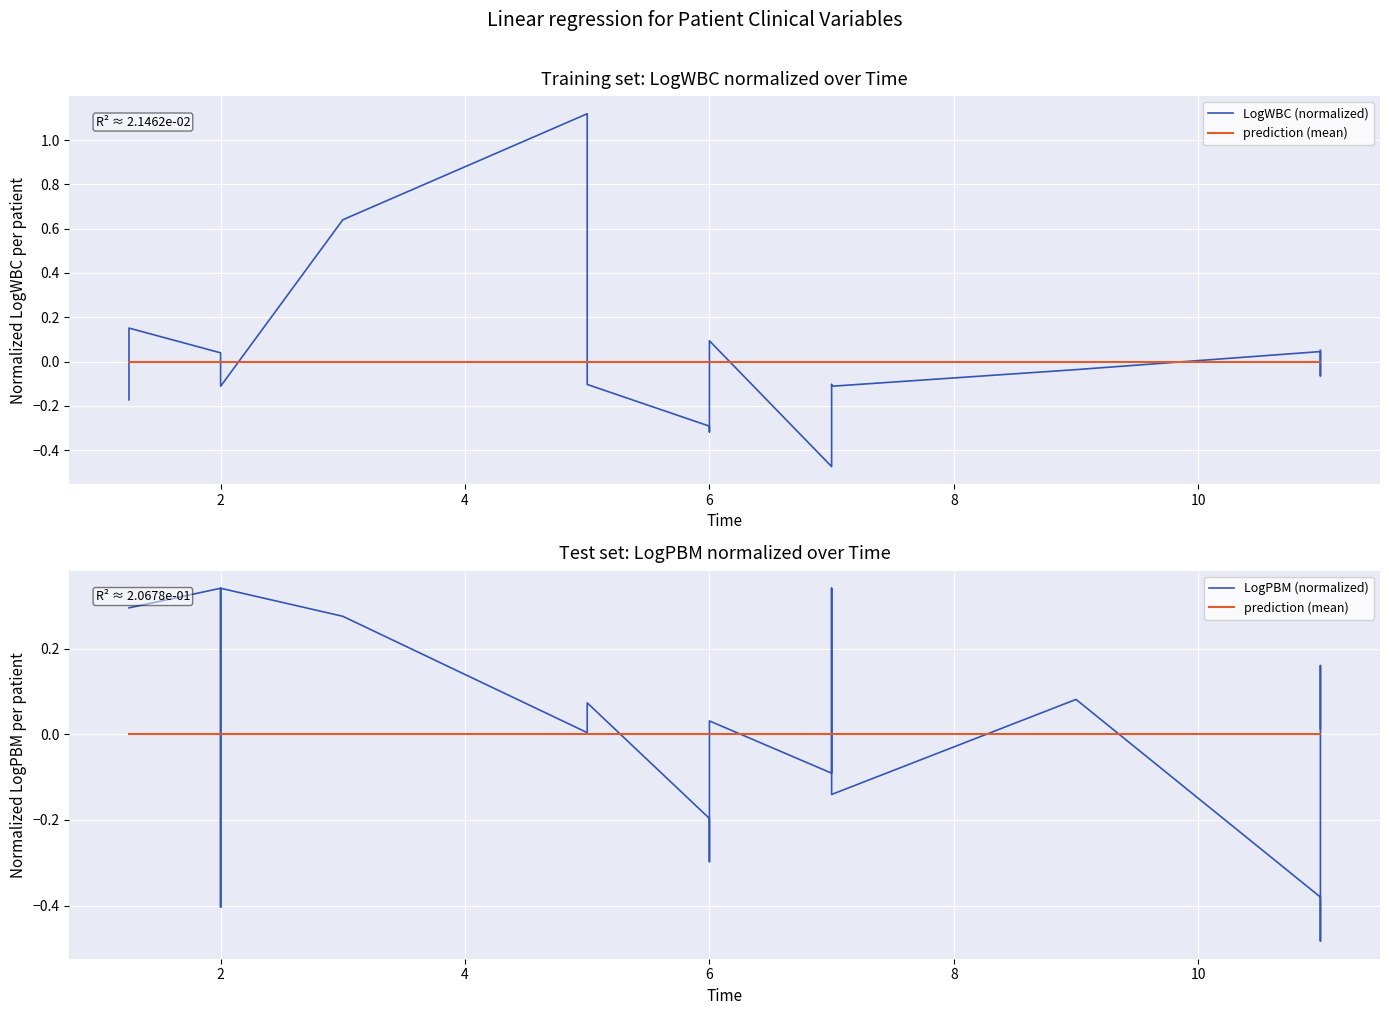

Is the value of LogPBM (normalized) at 8 greater than the value of LogWBC (normalized) at 12?

No